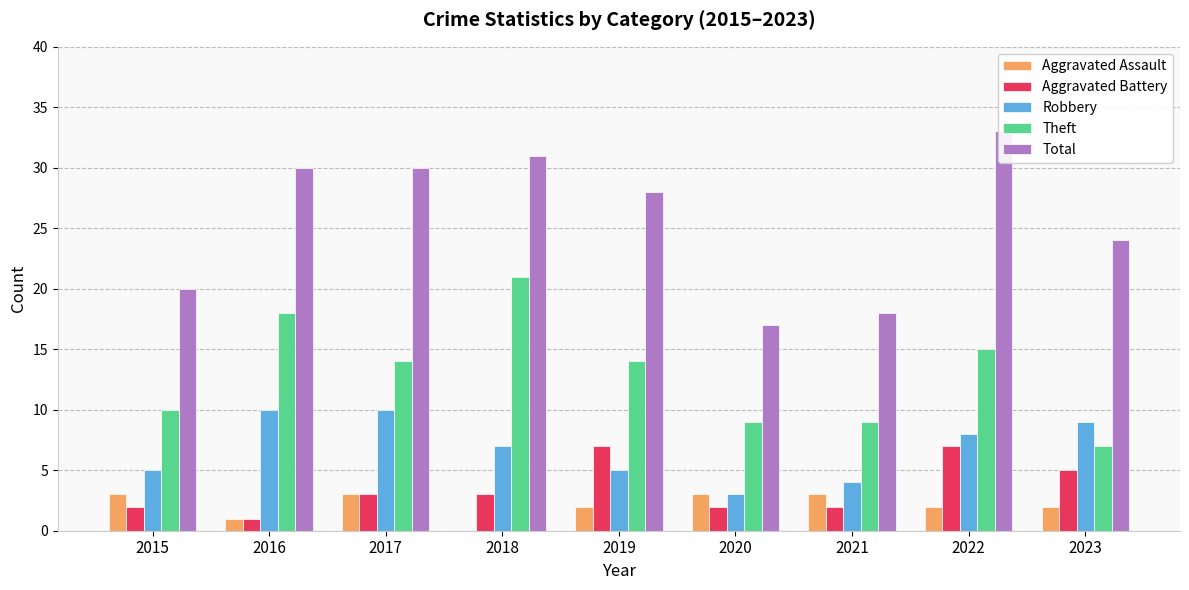

What is the total value across all series at 2016?

60